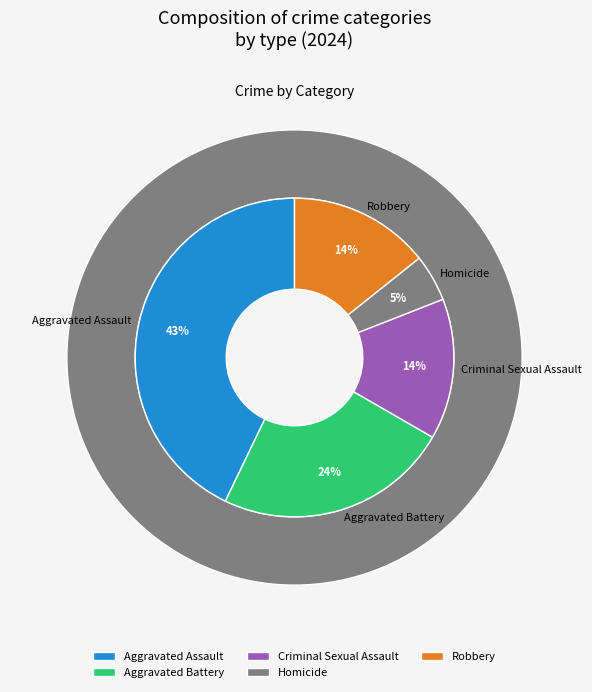

Approximately how many times larger is the value at Robbery compared to Homicide?

3.0